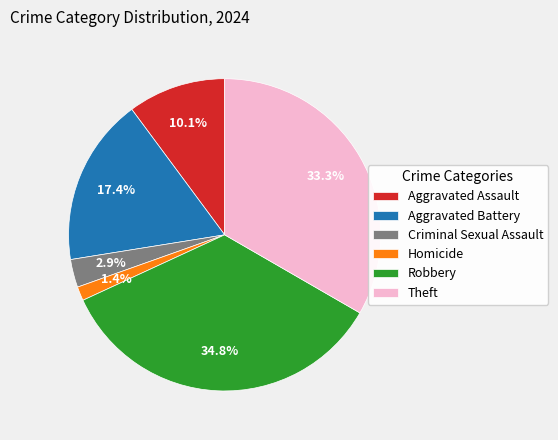

True or false: Robbery accounts for 45% of the total.

False